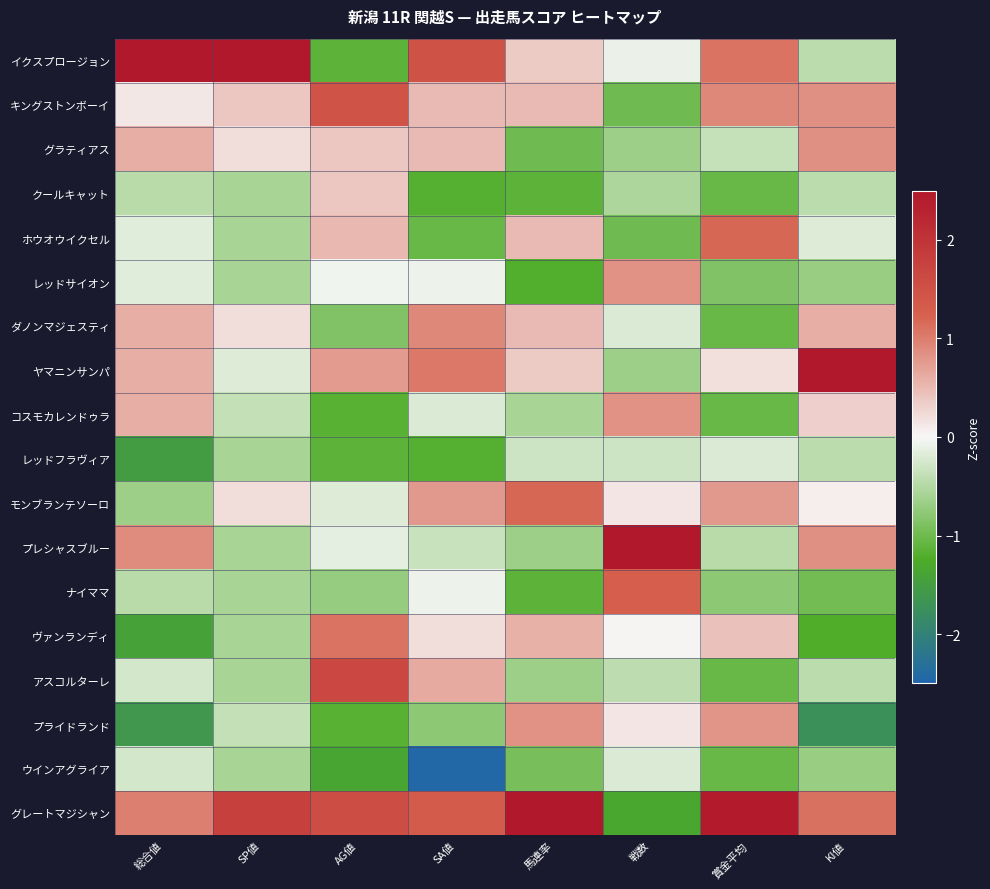

Which series has the largest total across all categories?

グレートマジシャン